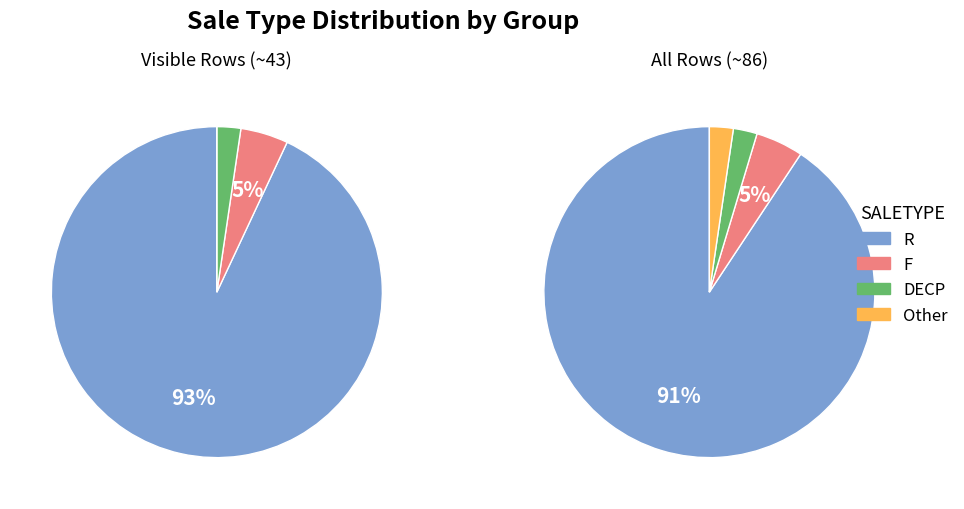

To the nearest percent, what is the difference between the largest and smallest slice percentages?

88%